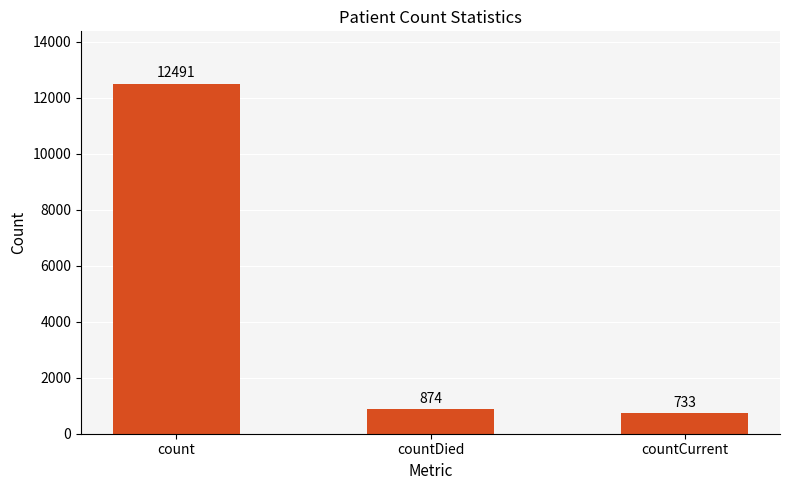

How many data points does each series have?

3